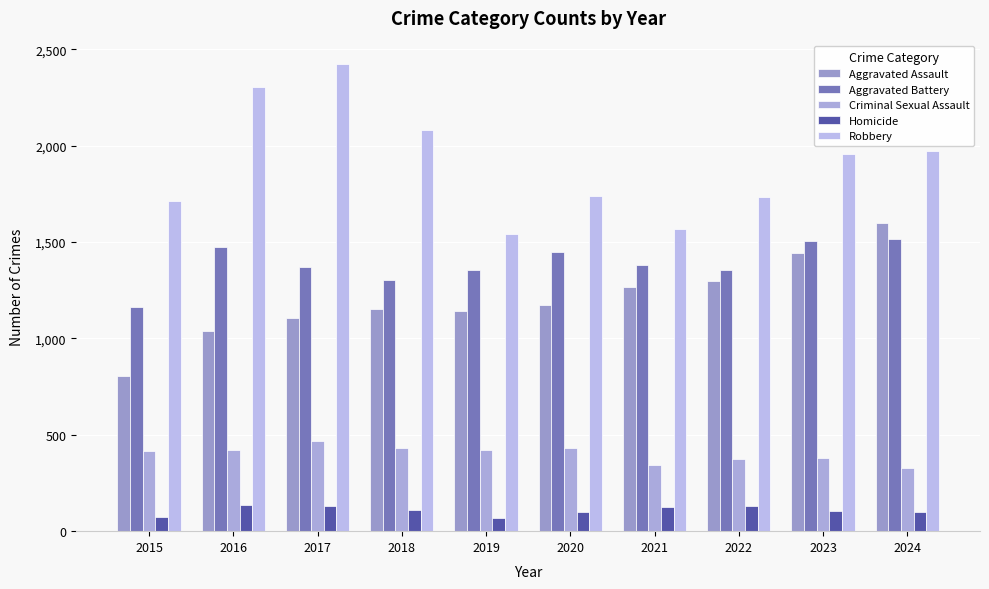

What is the smallest value displayed?

68